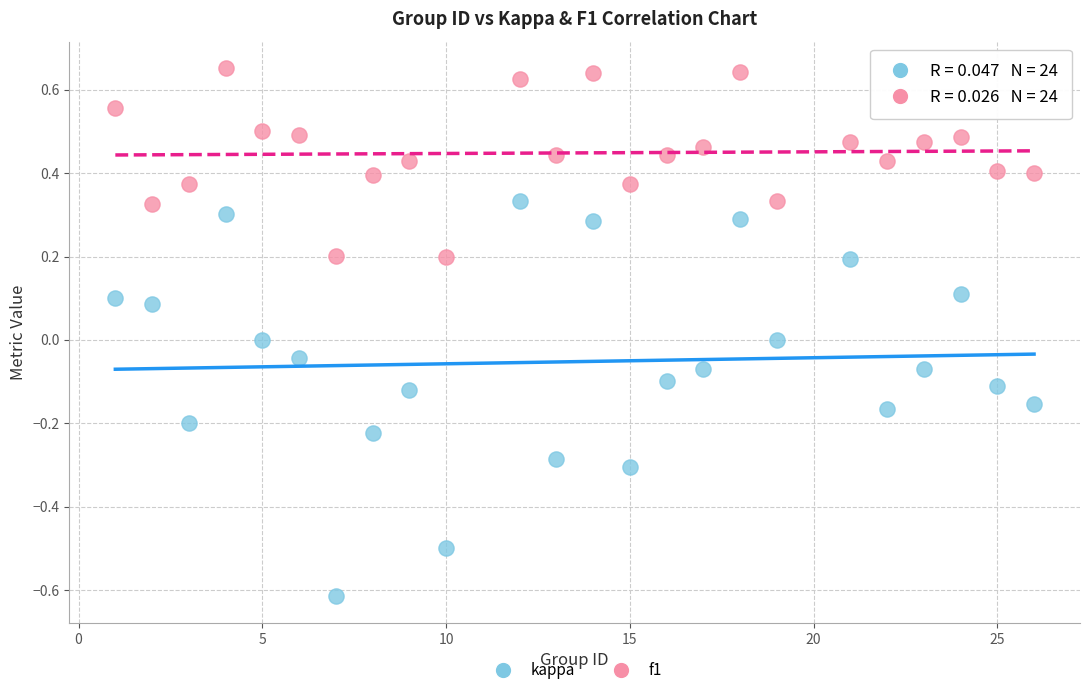

Which series has the largest Y range (max minus min)?

kappa